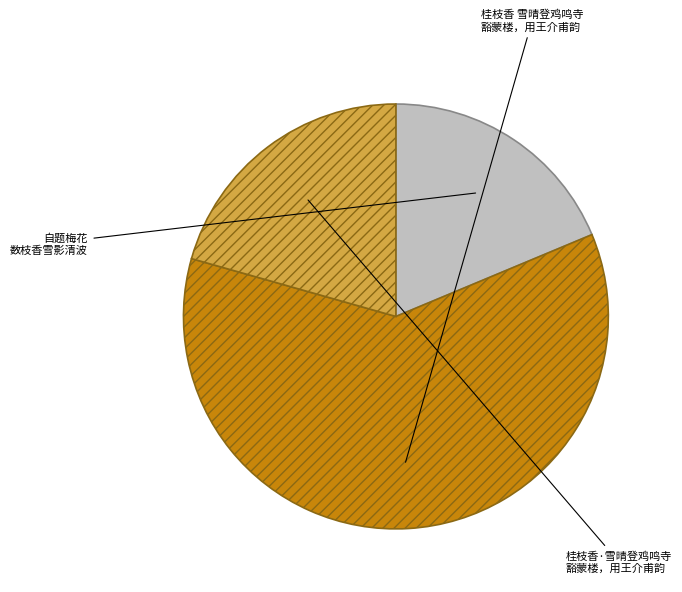

Does any single category account for the majority?

Yes